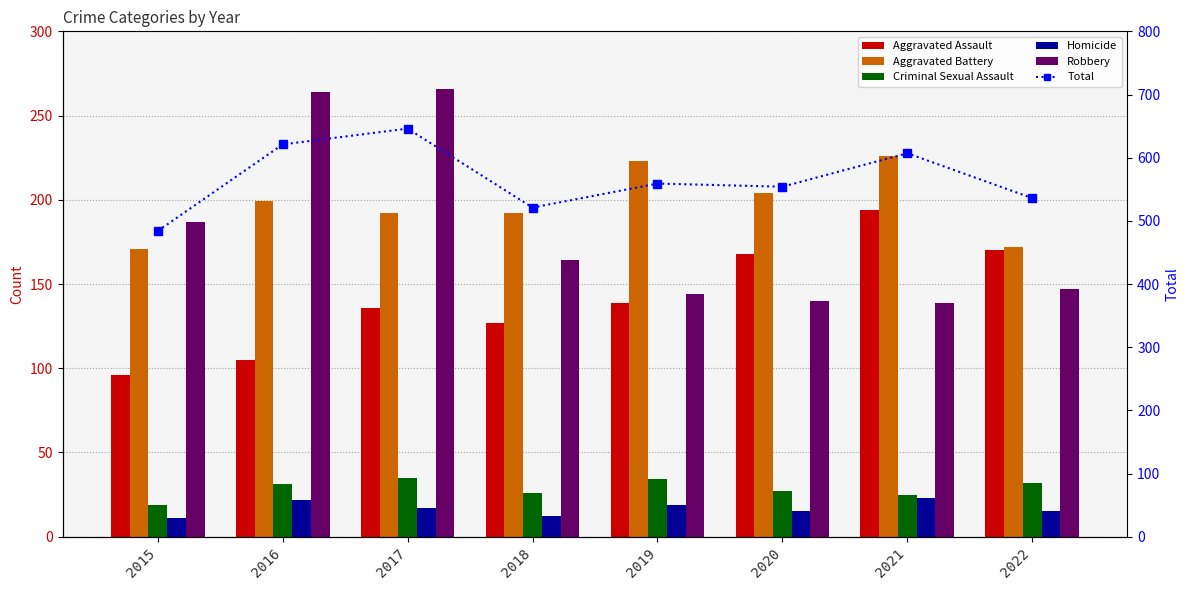

Is the value of Total at 2017 greater than the value of Aggravated Assault at 2015?

Yes